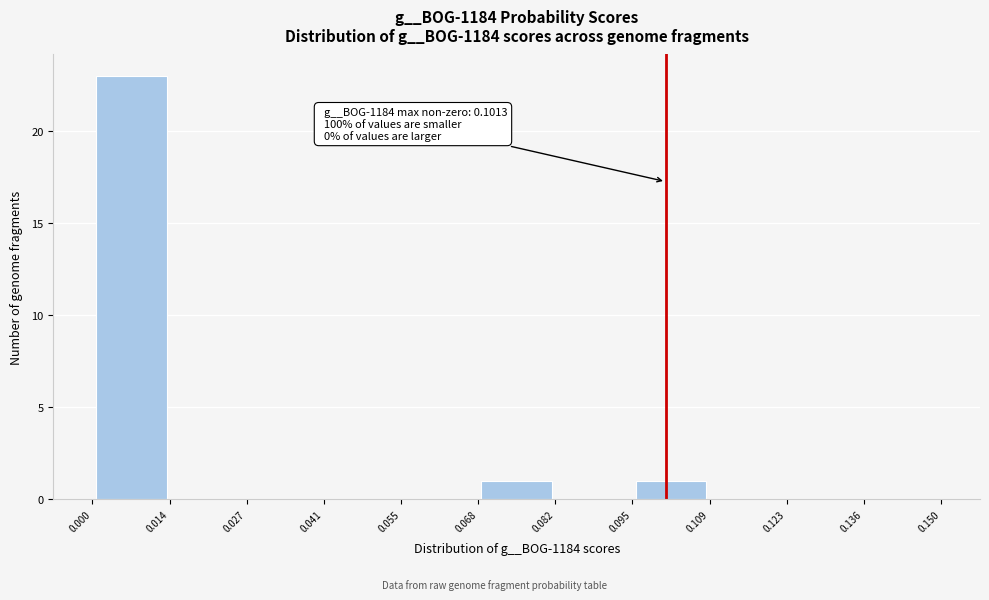

Over which range of the x-axis is the bar tallest?

0.000 to 0.014